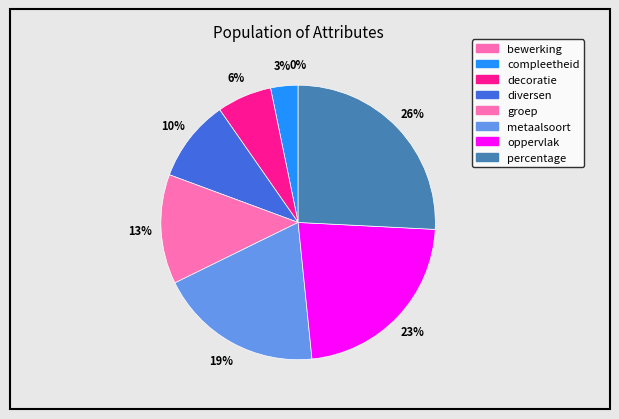

The metaalsoort slice represents 19% of the pie. True or false?

True